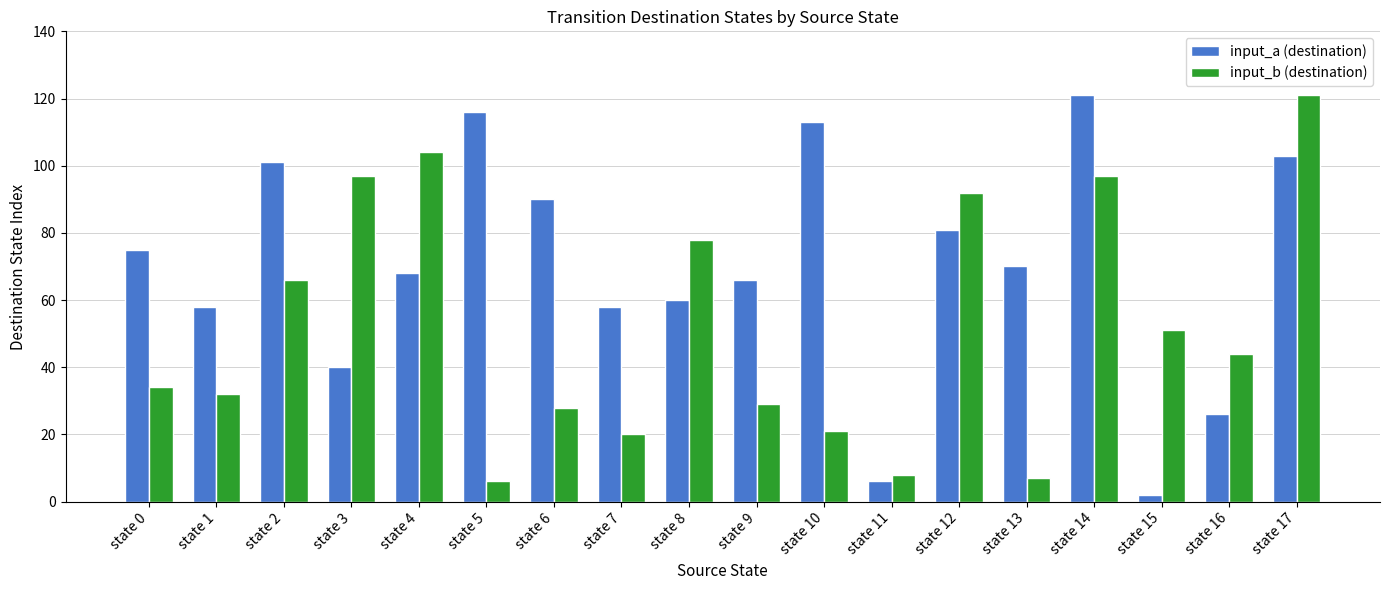

At which category does the chart reach its minimum across all series?

state 15